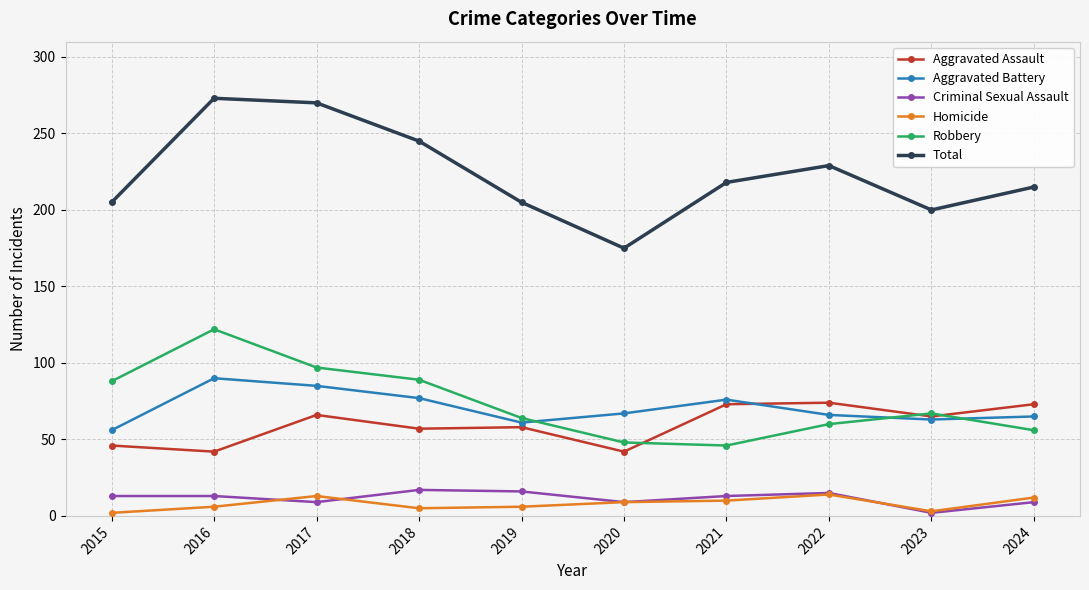

True or false: Homicide and Robbery cross at least once.

False